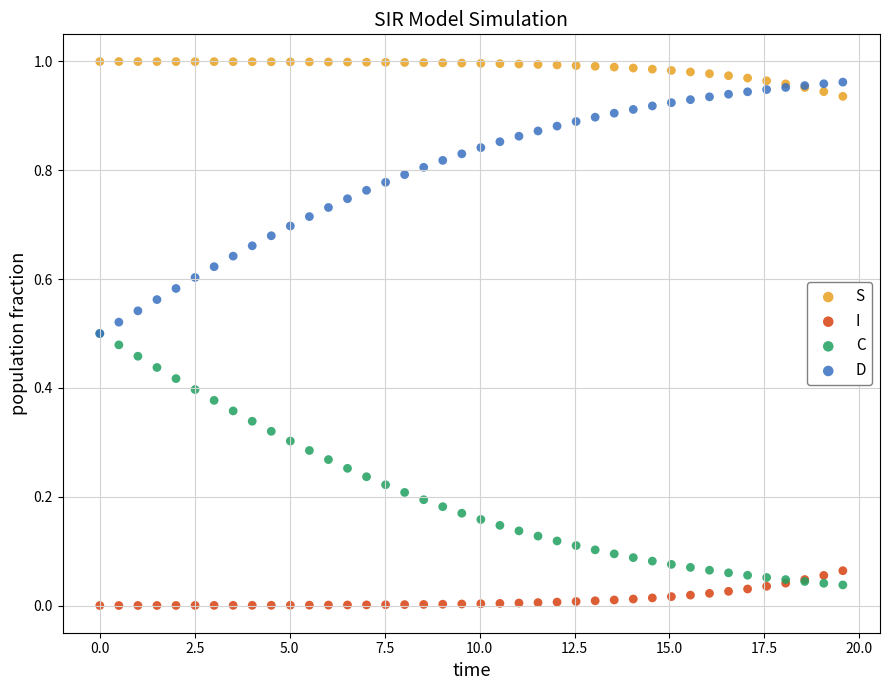

Which series reaches the minimum Y coordinate?

I